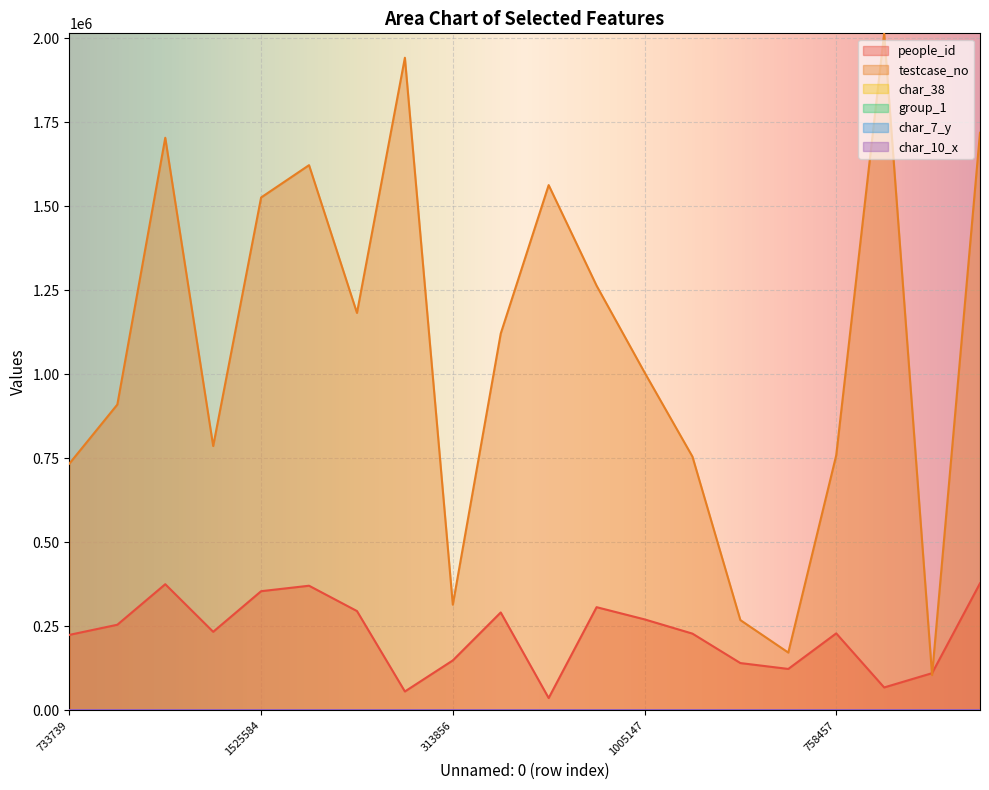

Which series has the largest total across all categories?

testcase_no